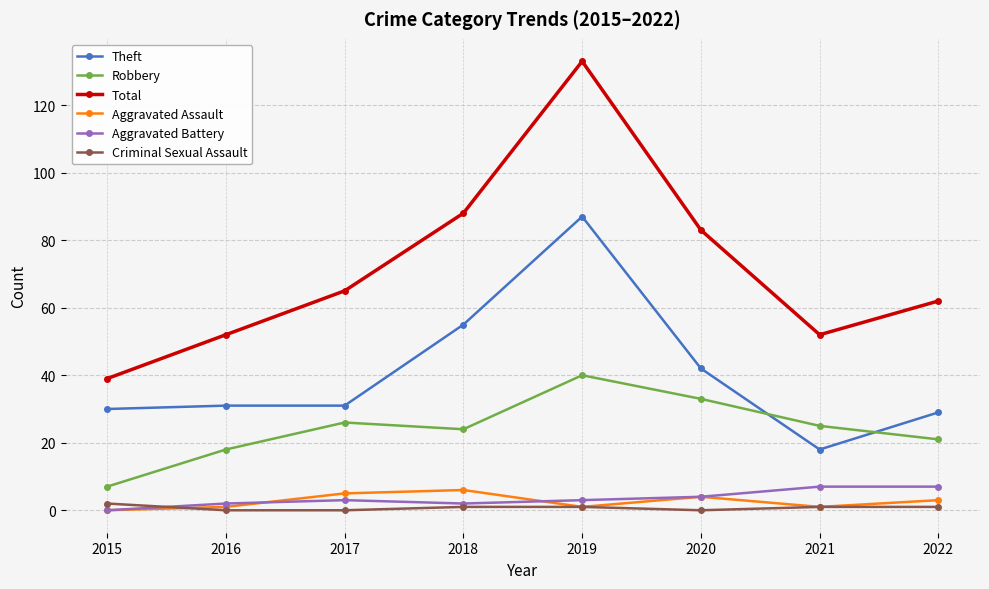

Where is the first local maximum for Robbery?

2017